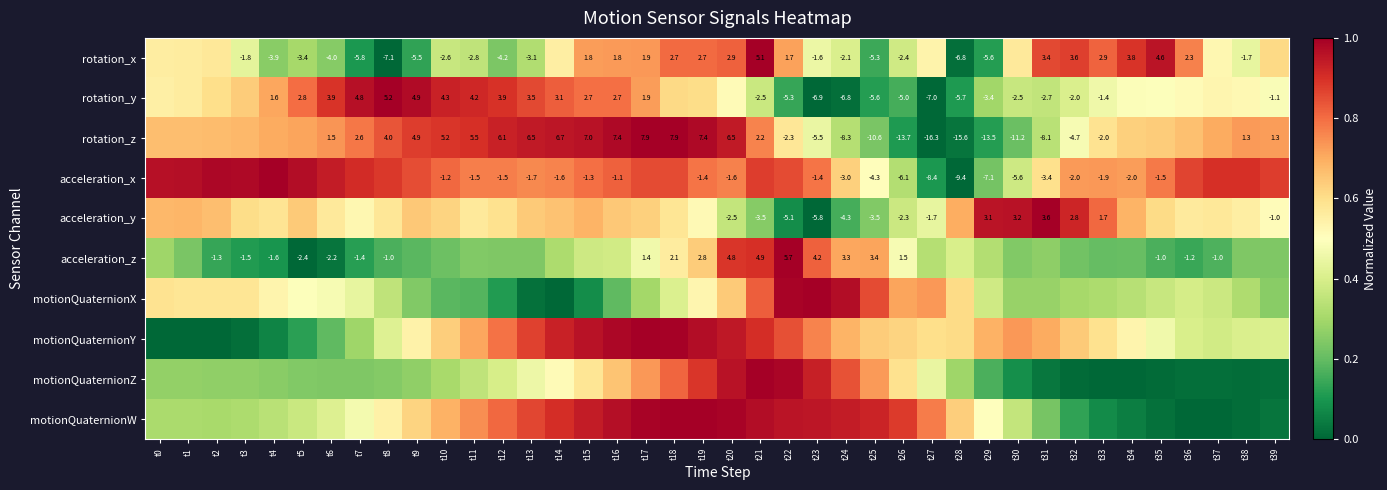

At which category does the chart reach its minimum across all series?

t8